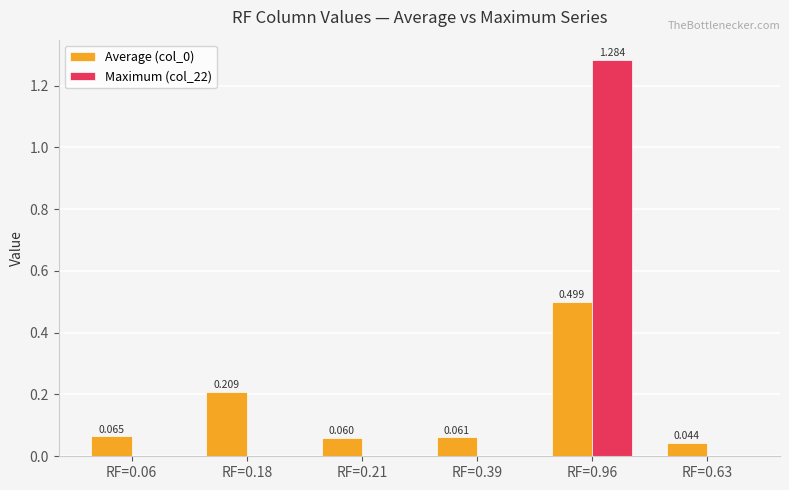

Does the chart contain stacked bars?

No